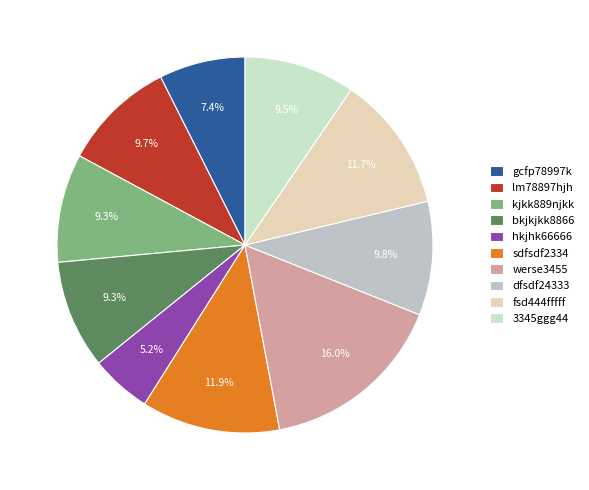

How many segments does this pie chart have?

10